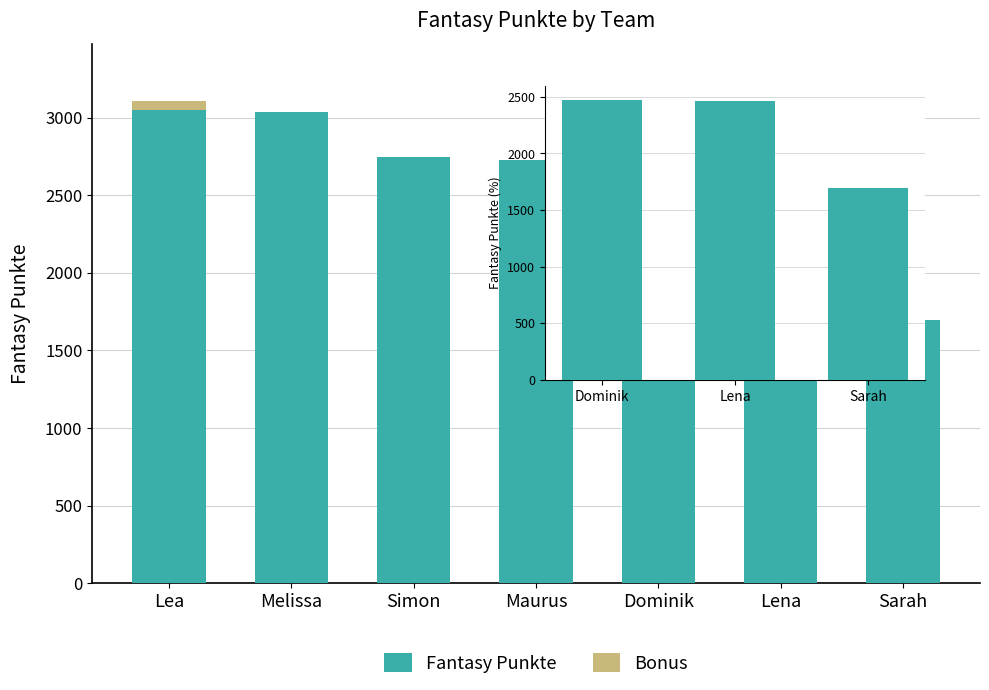

The chart shows a value of 4066 at Lena. True or false?

False